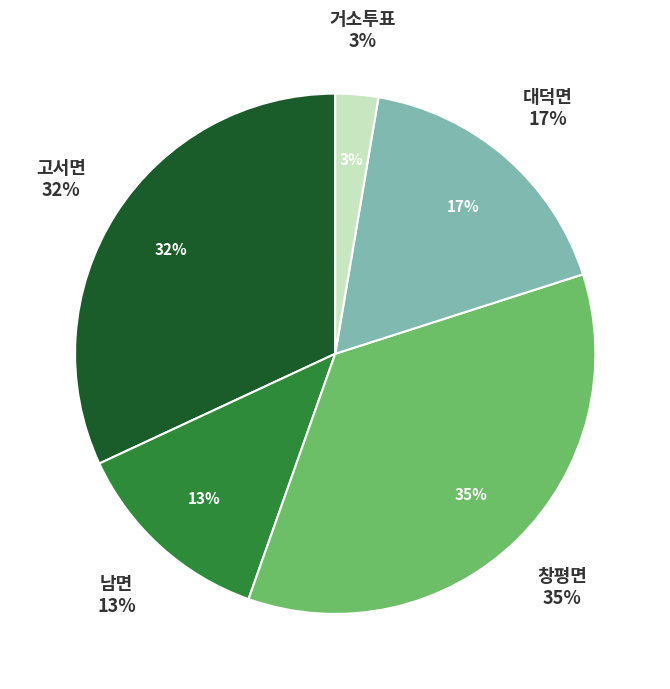

True or false: 고서면 accounts for 44% of the total.

False